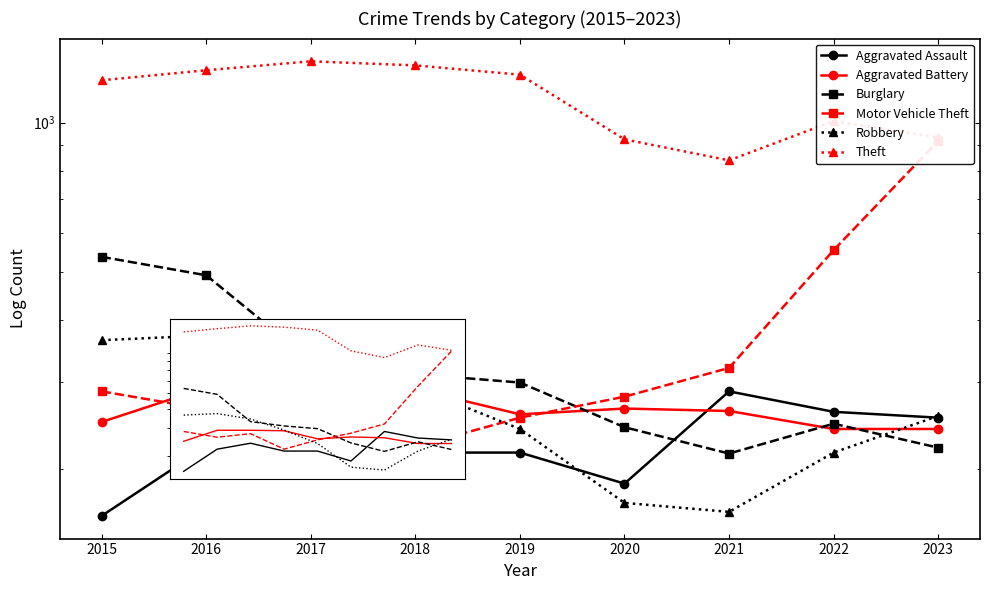

What is the value of the Robbery point at the 7th from the left?

164